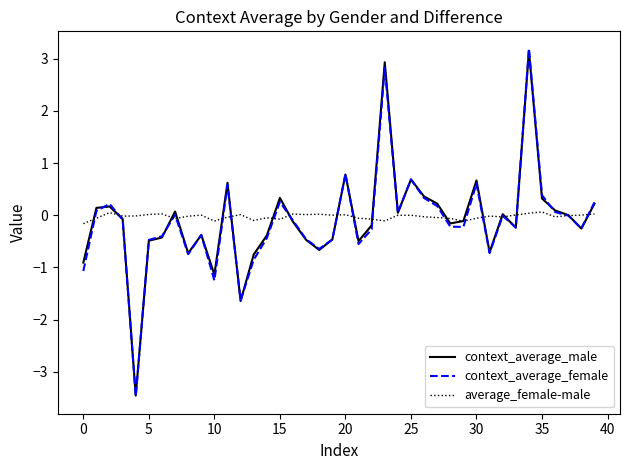

Does the chart have visible grid lines?

No